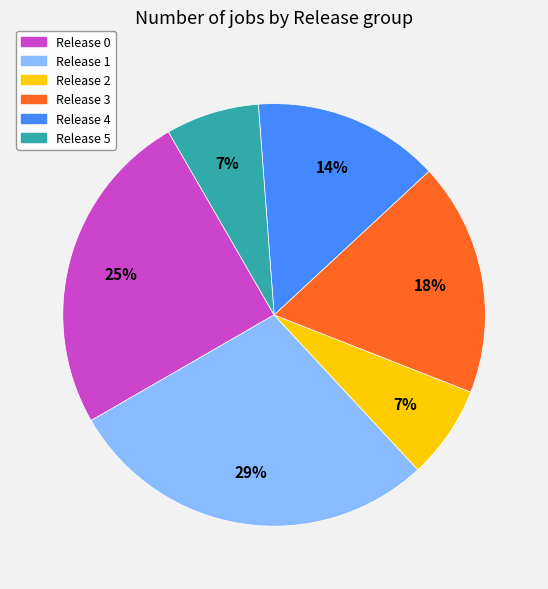

To the nearest percent, what percentage of the pie is Release 4?

14%